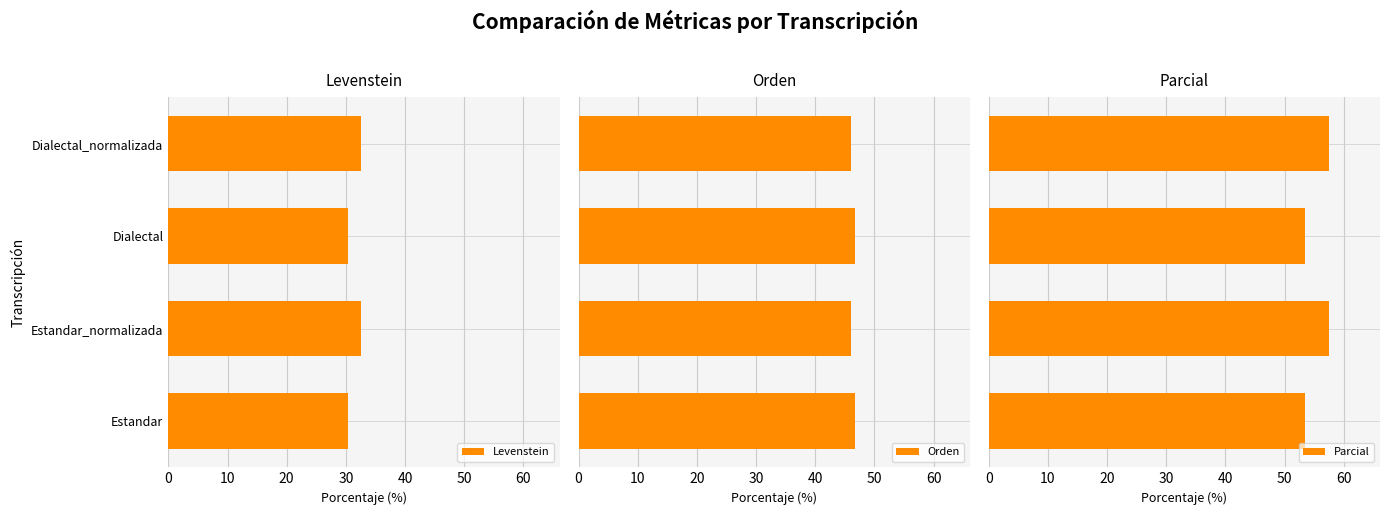

What is the minimum value for Orden?

46.1